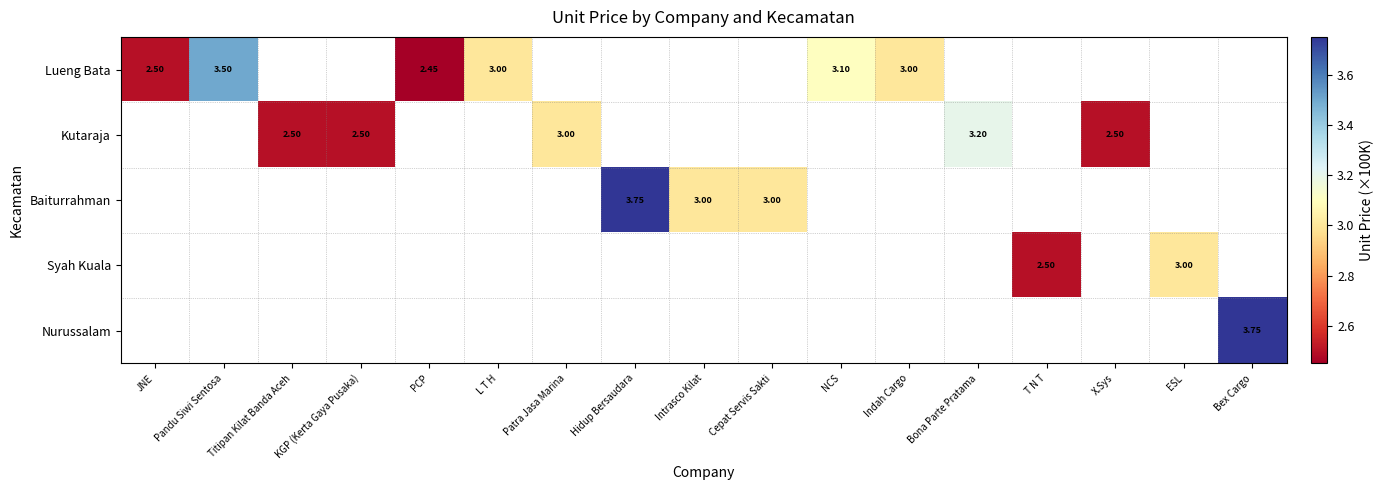

What is the maximum value for Lueng Bata?

3.5